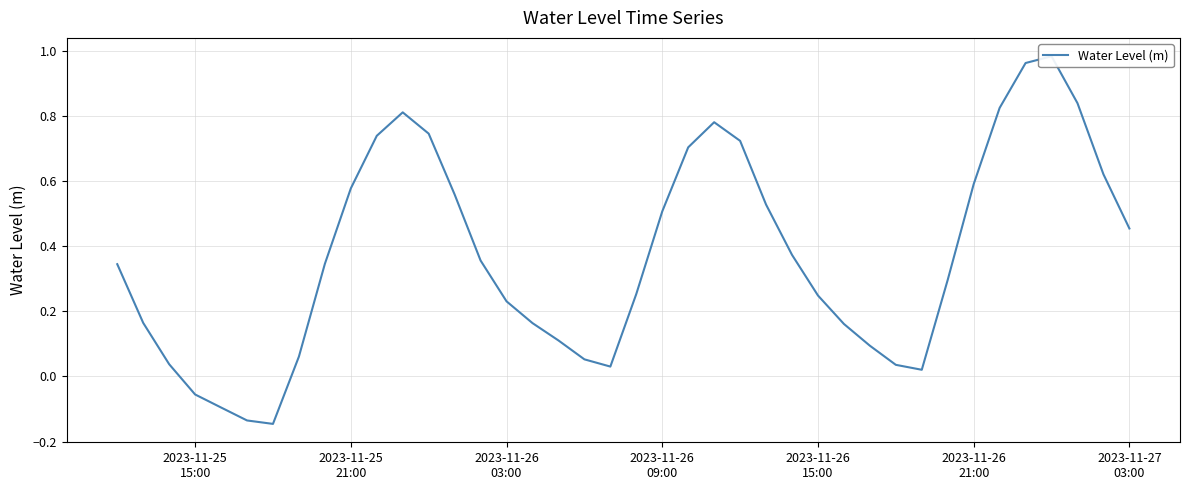

What position from the left is 2023-11-26 09:00?

22